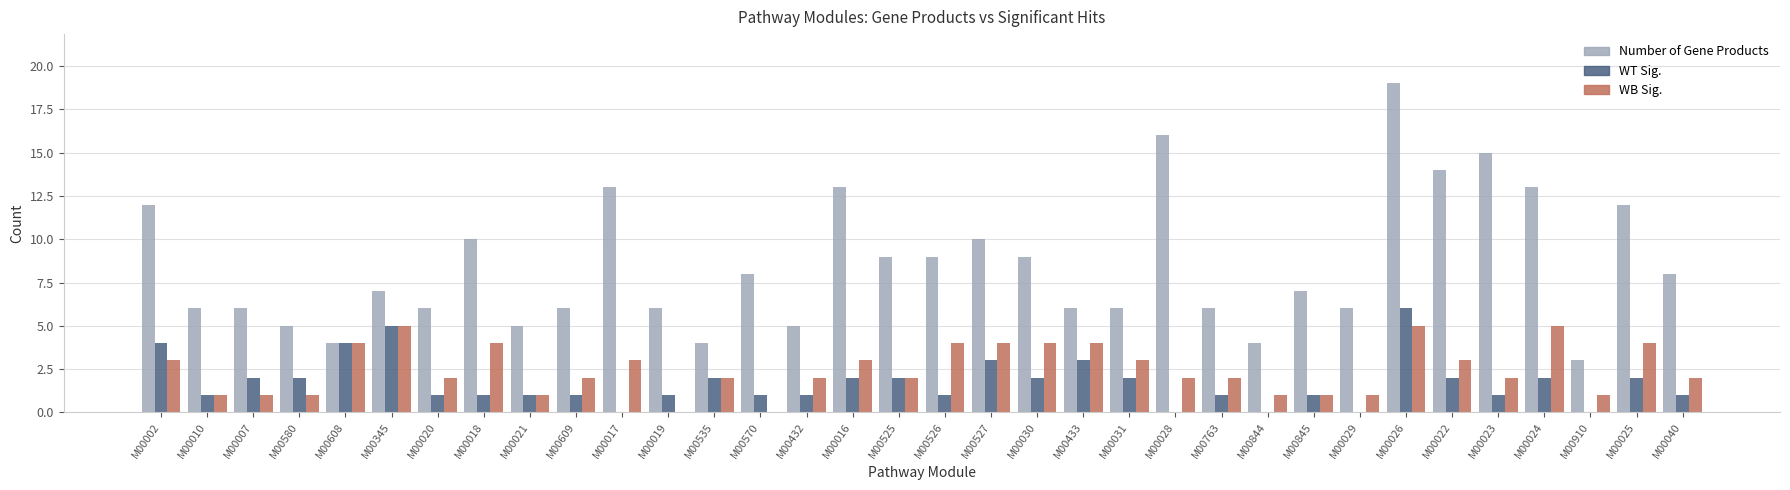

Which series changed the most between M00020 and M00028?

Number of Gene Products